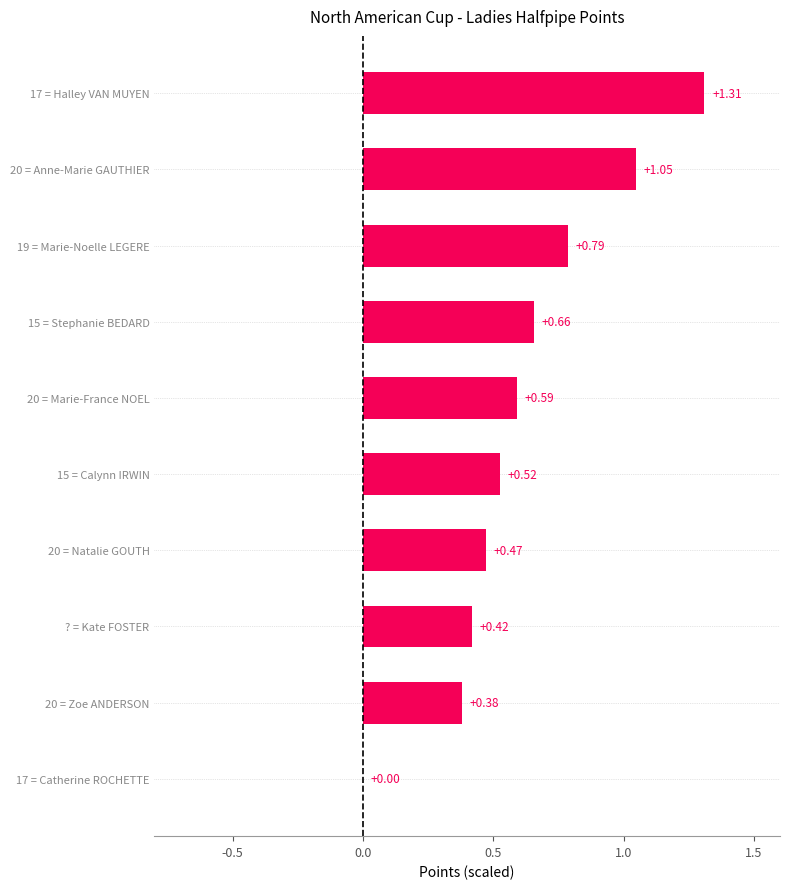

What is the change in value from 15 = Calynn IRWIN to 20 = Marie-France NOEL?

+0.1